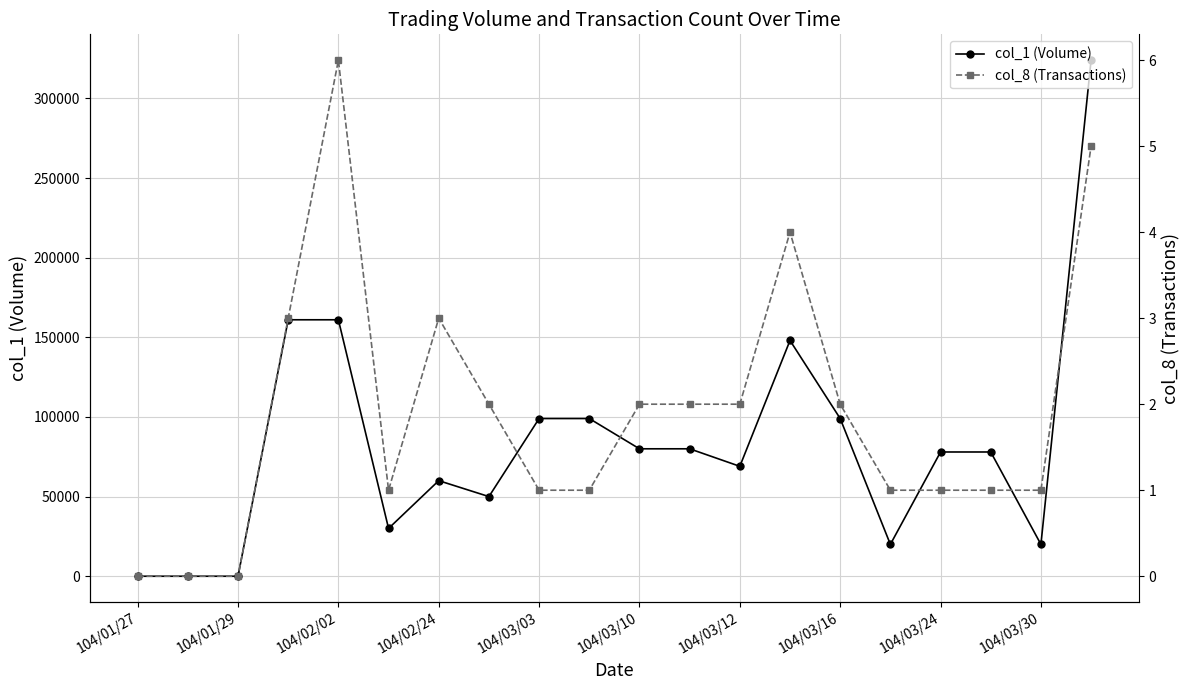

Between 104/02/24 and 104/03/30, which series saw the biggest shift?

col_1 (Volume)